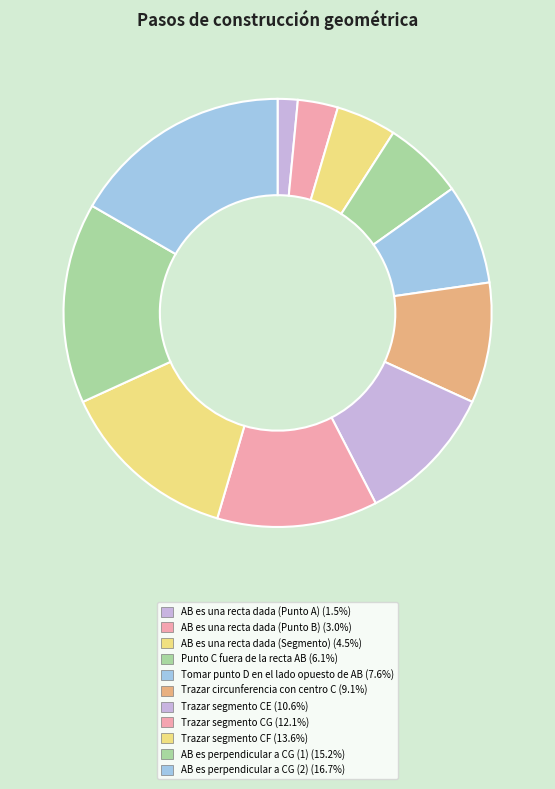

To the nearest percent, what is the difference between the largest and smallest slice percentages?

15%